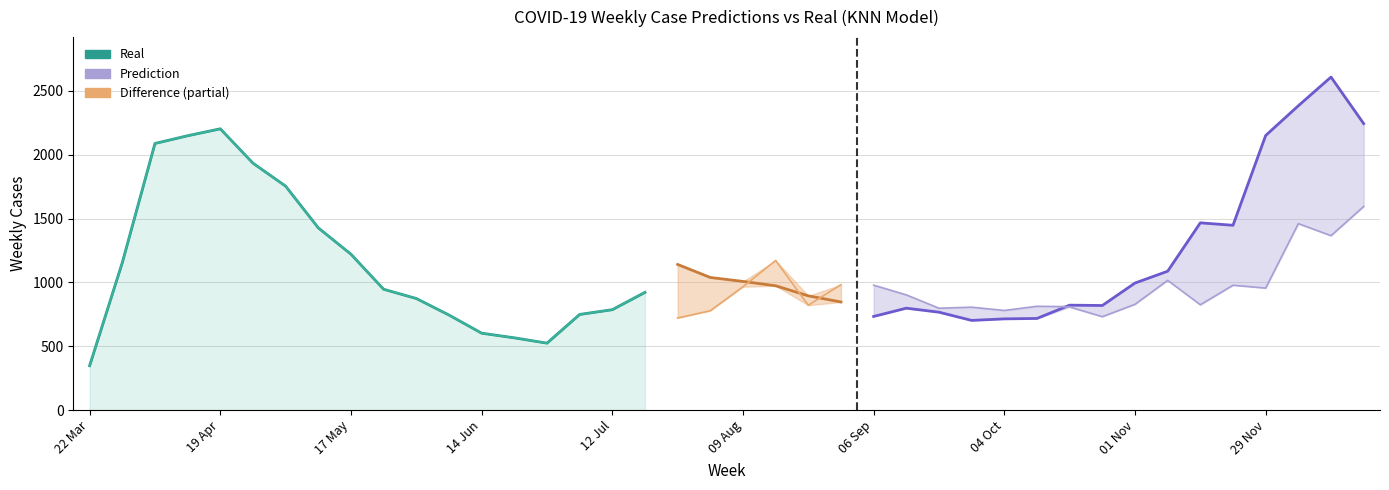

What is the sum of all Prediction values?

42067.0